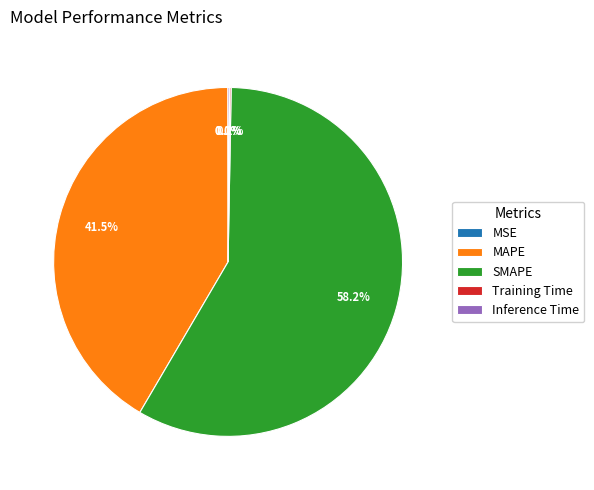

Does MAPE represent more than half of the total?

No